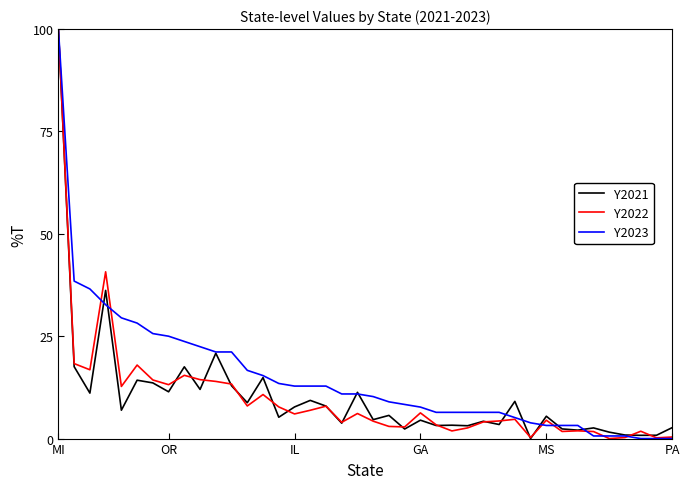

What is the maximum value for Y2023?

100.0